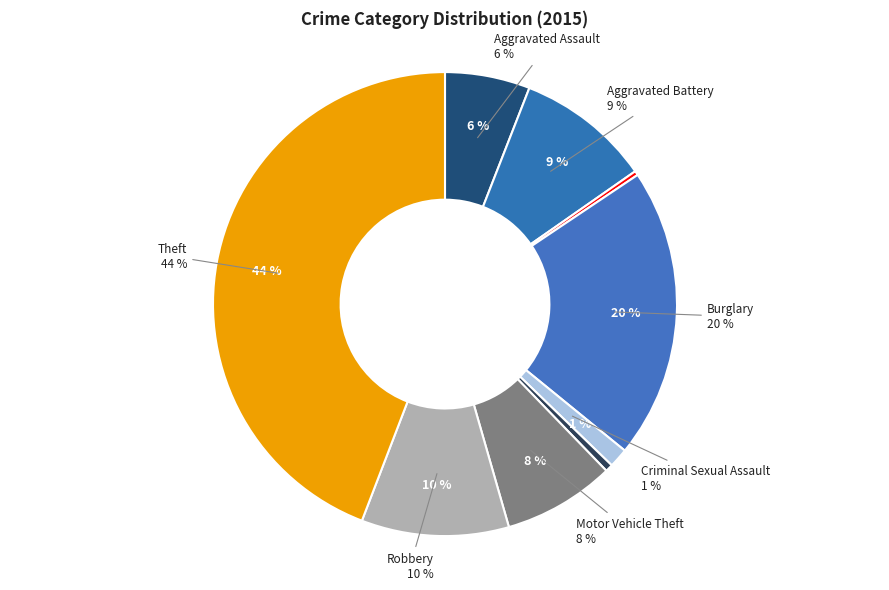

Is it true that Arson is 0% of the pie?

True